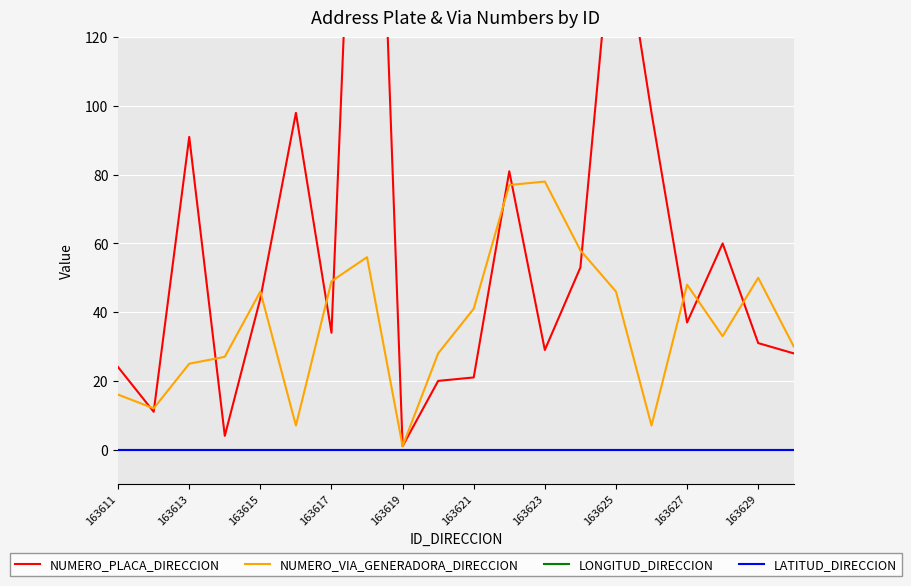

What is the greatest value displayed?

286